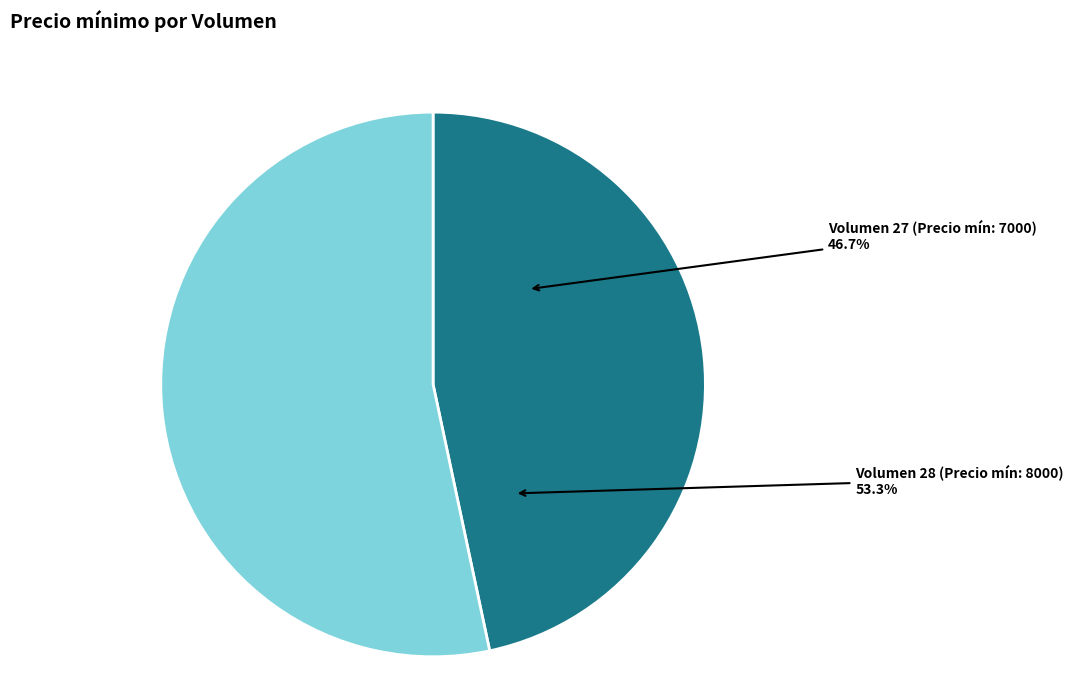

To the nearest percent, what is the average slice percentage?

50%